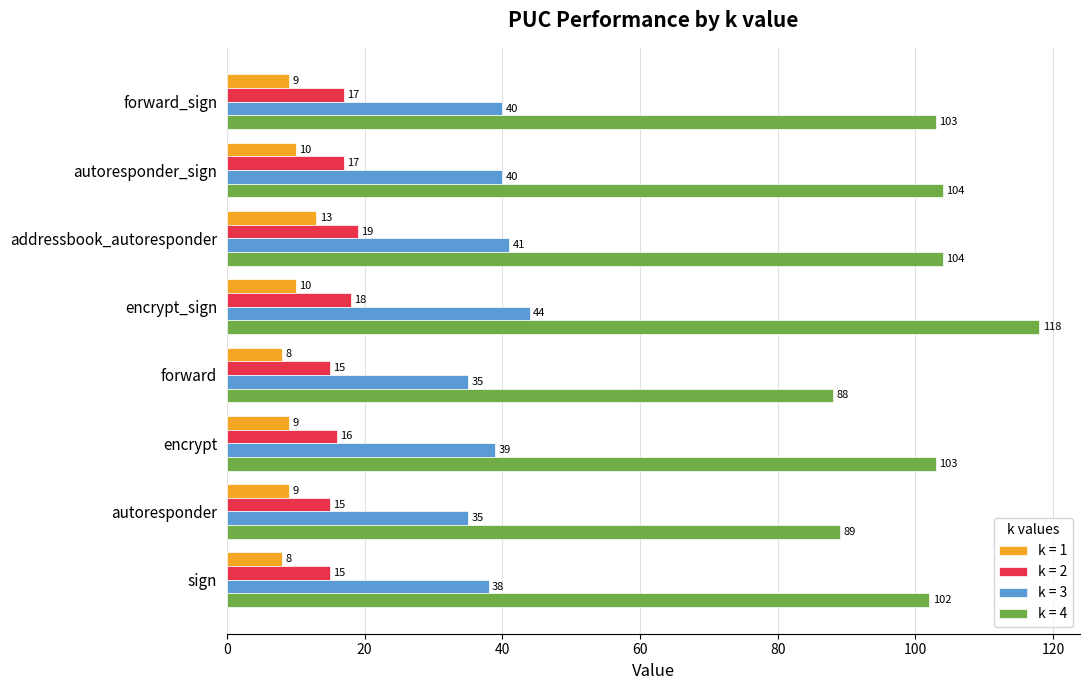

What is the average value of the k = 3 series?

39